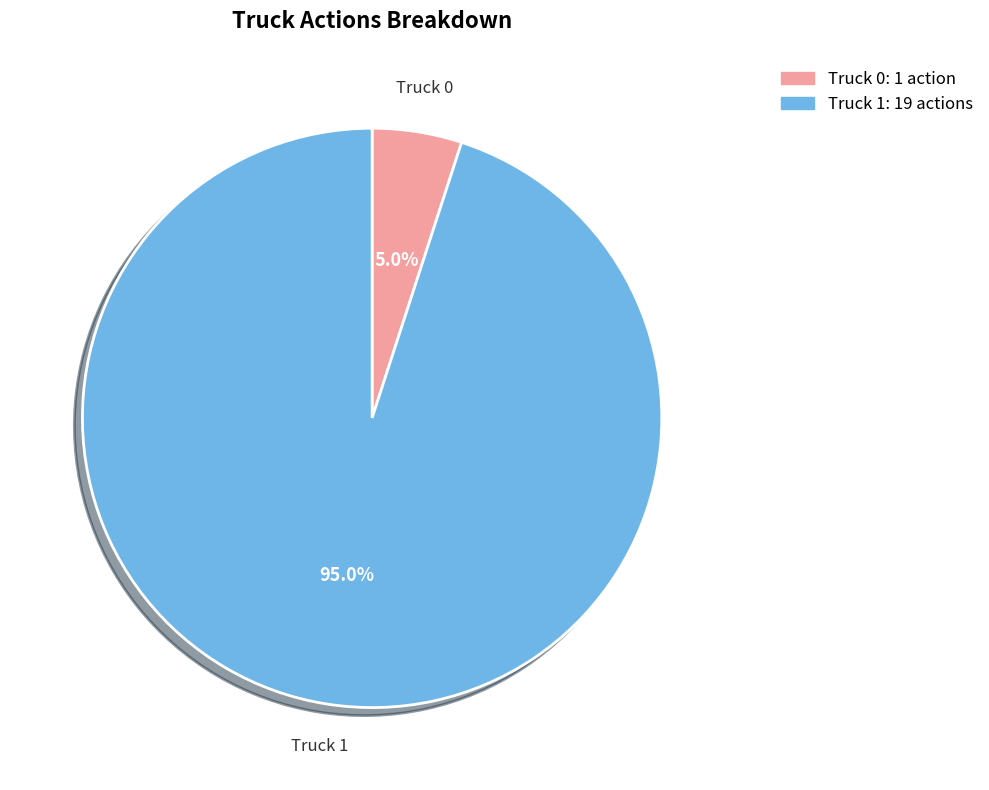

Rank the categories by value from lowest to highest.

Truck 0, Truck 1